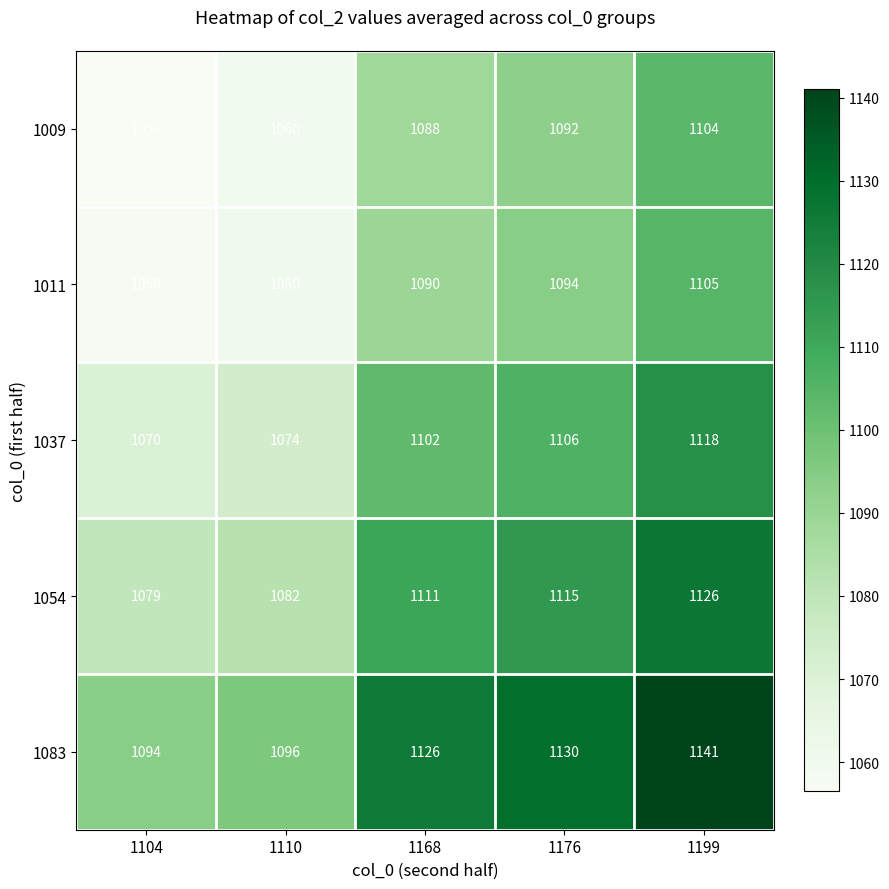

Is it true that 1037 equals 226 at 1199?

False